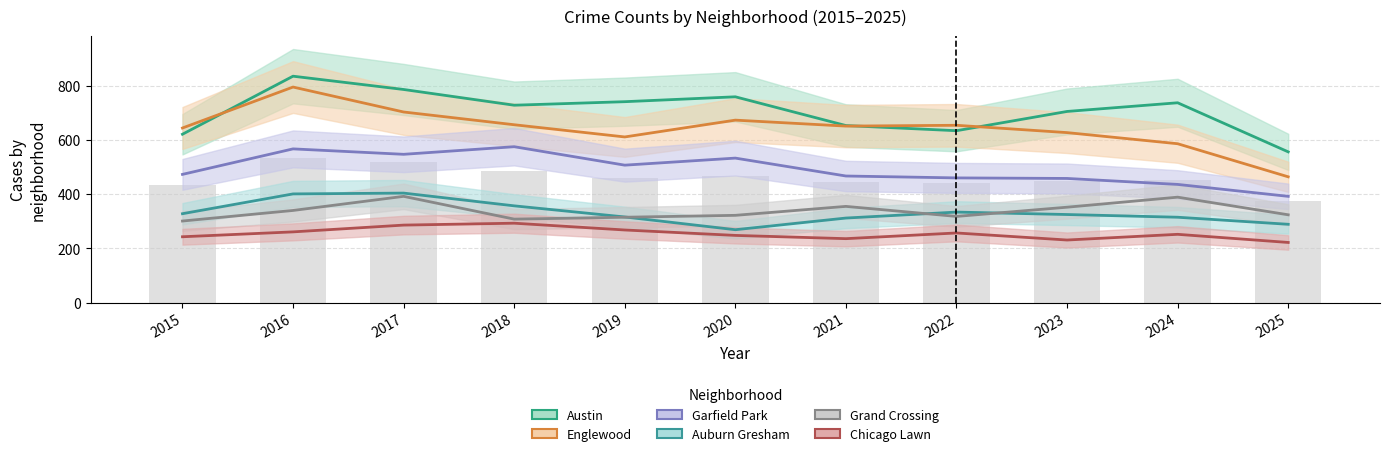

Where is Englewood nearest to the value 629?

2023